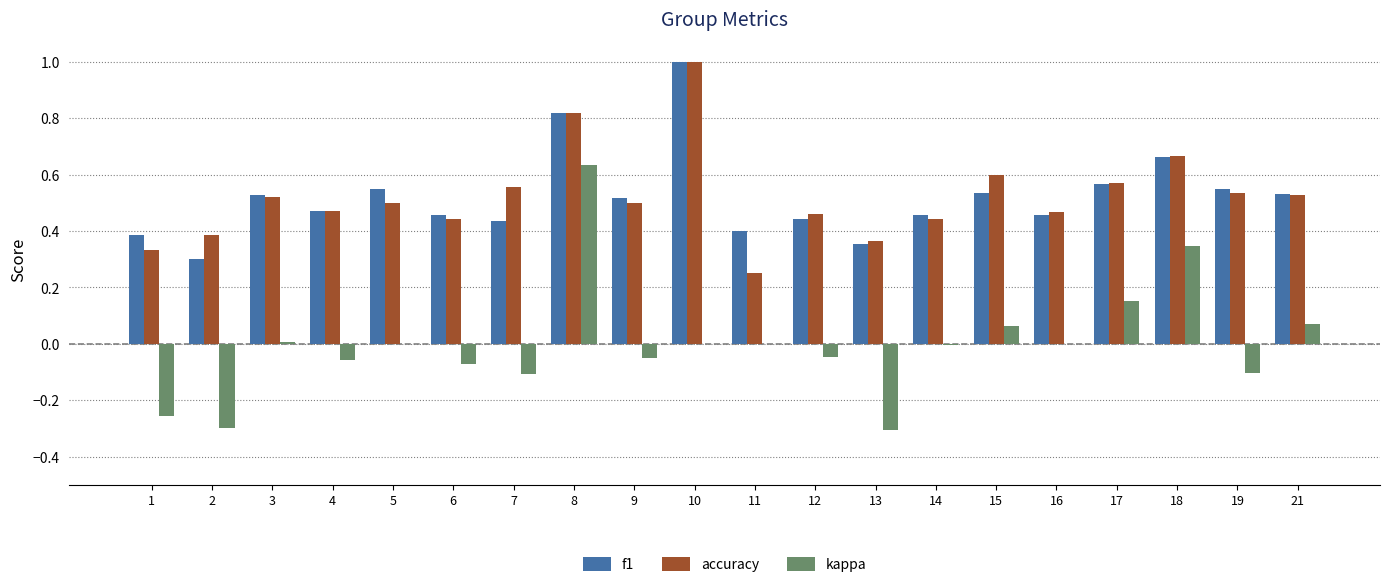

Is it true that kappa equals 0.6 at 18?

False